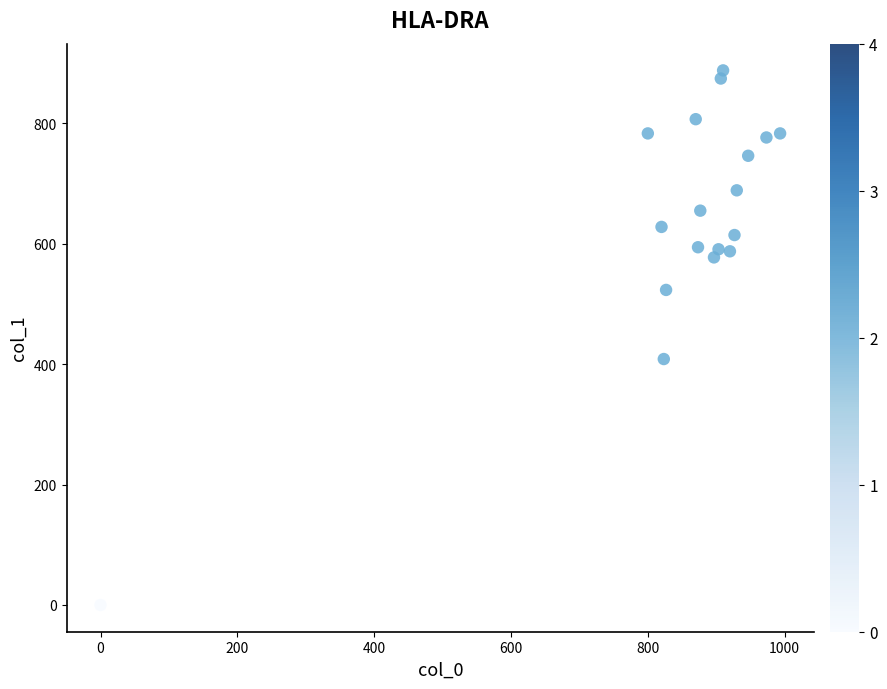

What is the range of X values (max minus min)?

993.3